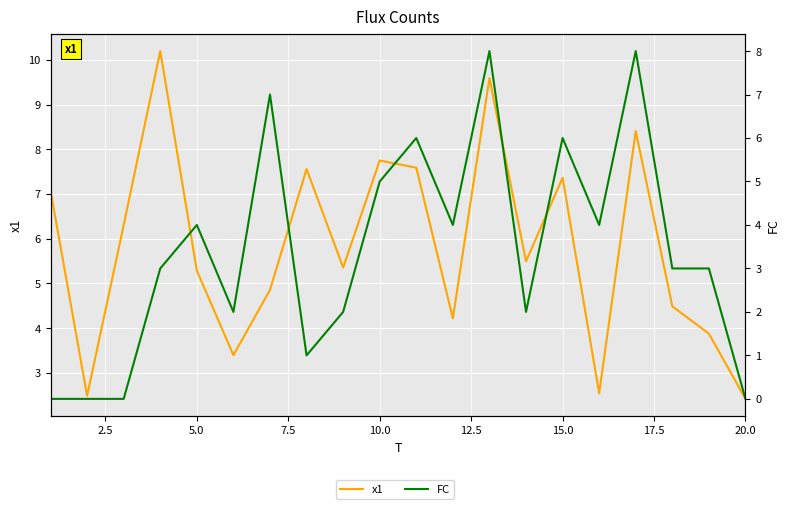

What is the value of the FC point at the 17th from the left?

8.0